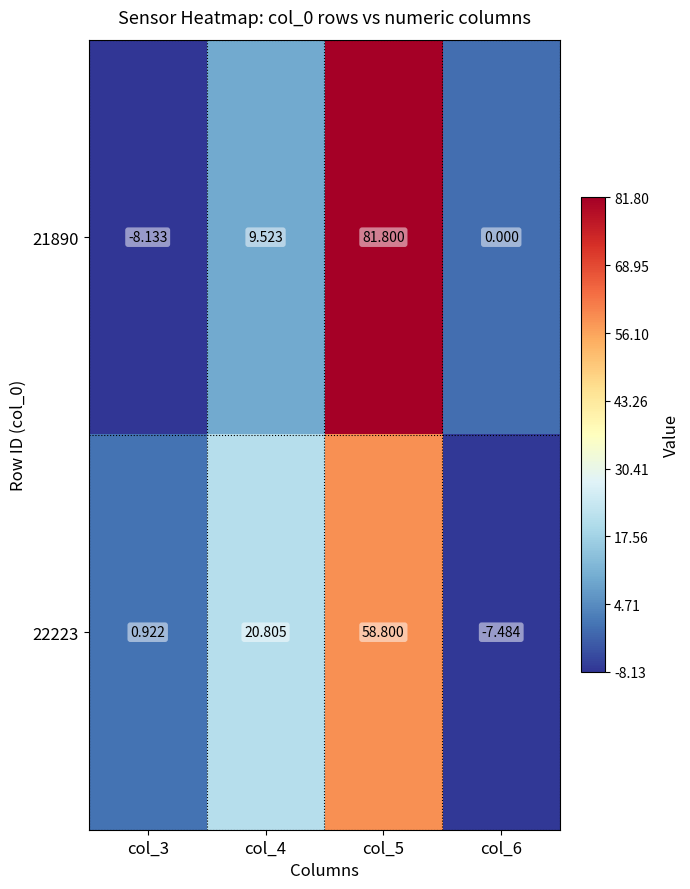

What is the greatest value displayed?

81.8